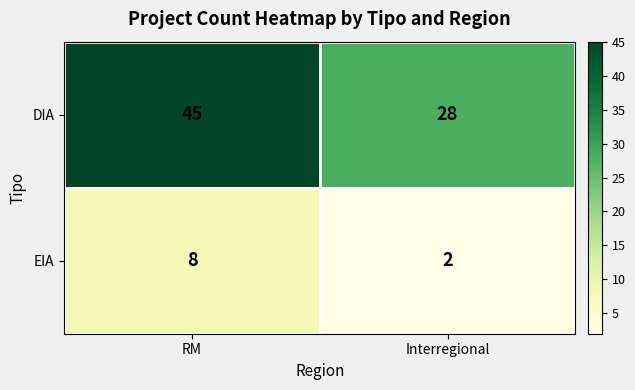

List the series in order of their peak value, lowest first.

EIA, DIA